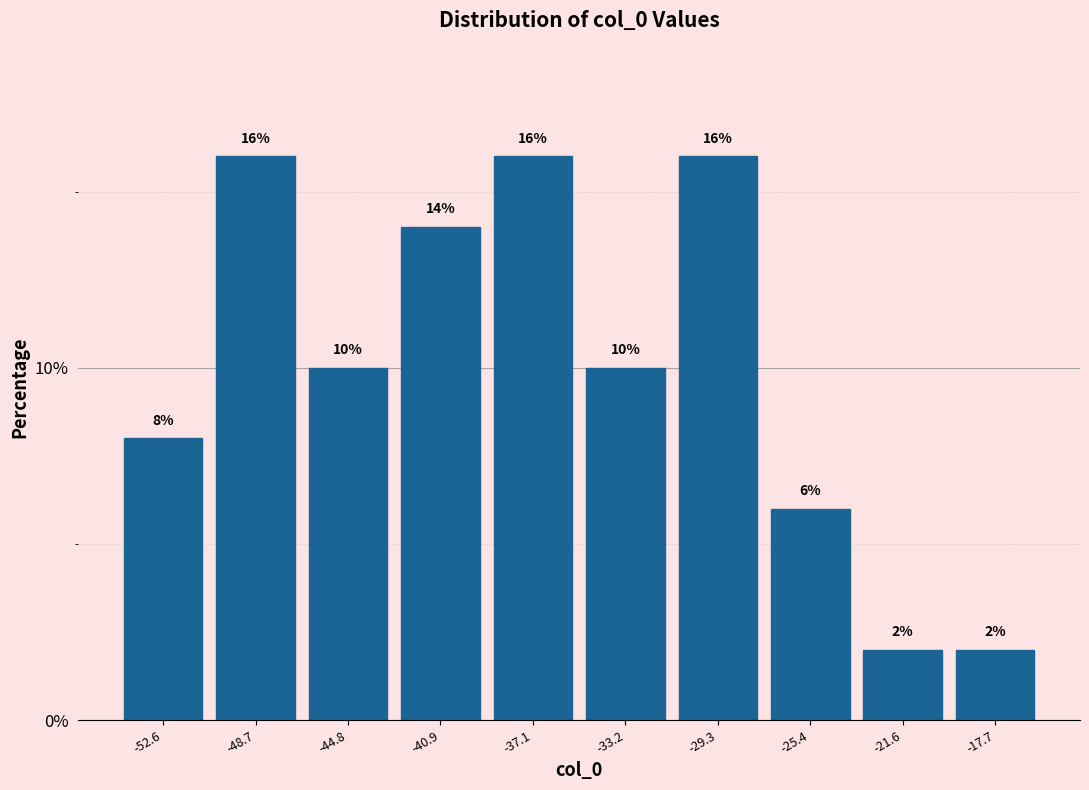

What is the height of the bar covering -19.5 to -16.0 on the x-axis? The bar edges are not printed on the chart, so give them approximately, as read against the axis.

2